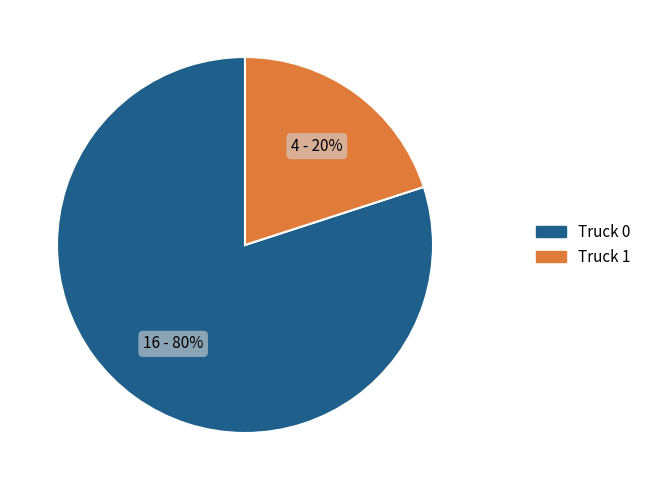

Rank the categories by value from highest to lowest.

Truck 0, Truck 1